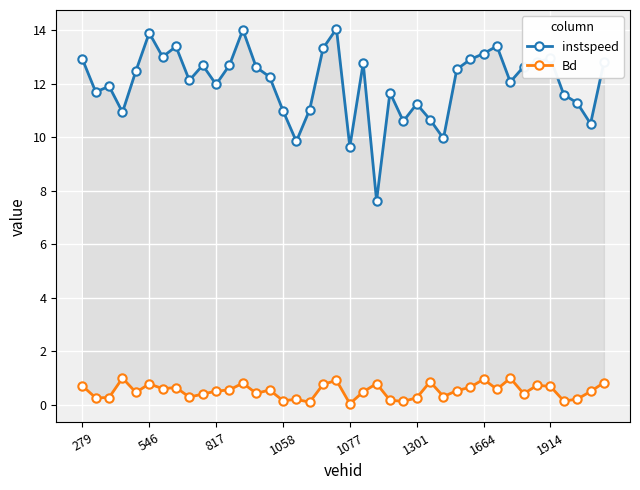

What is the value of the Bd point at the 24th from the left?

0.2